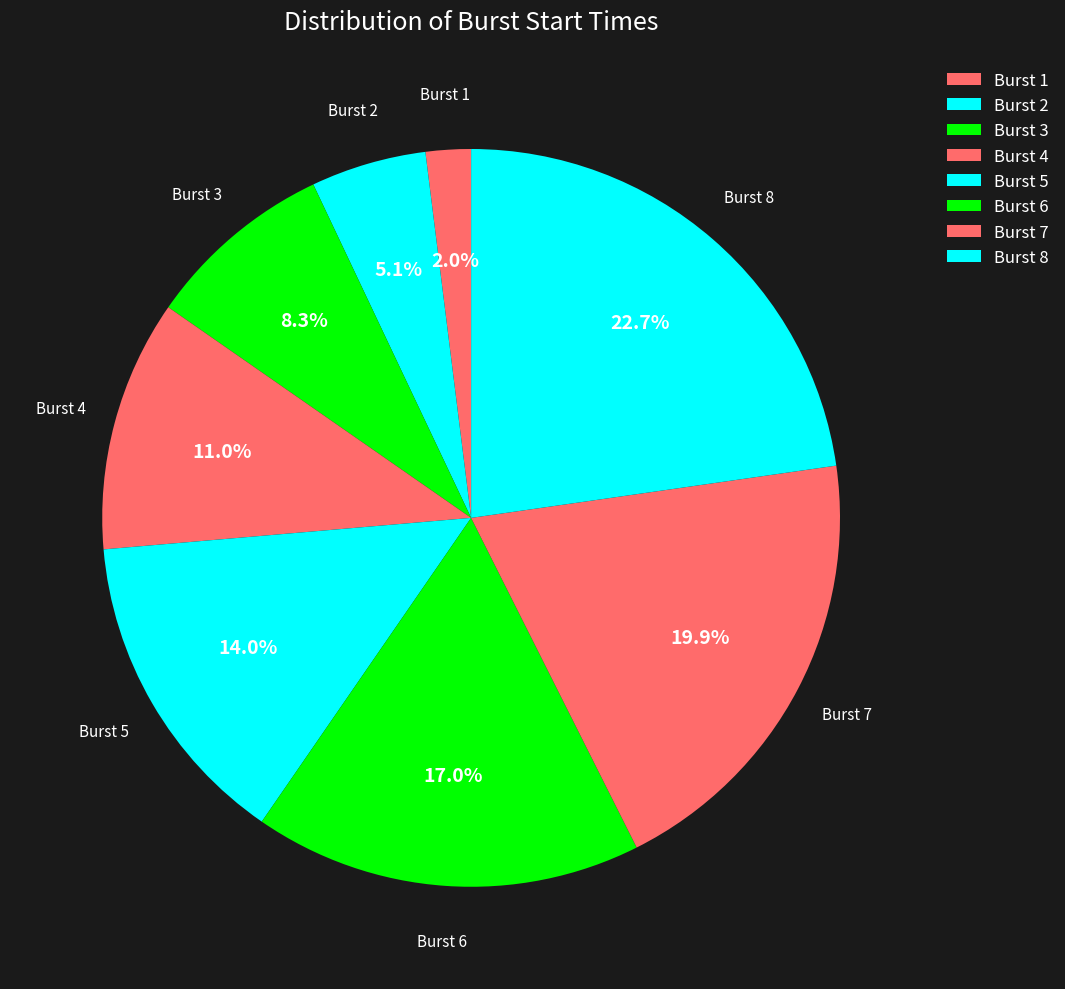

How many segments does this pie chart have?

8